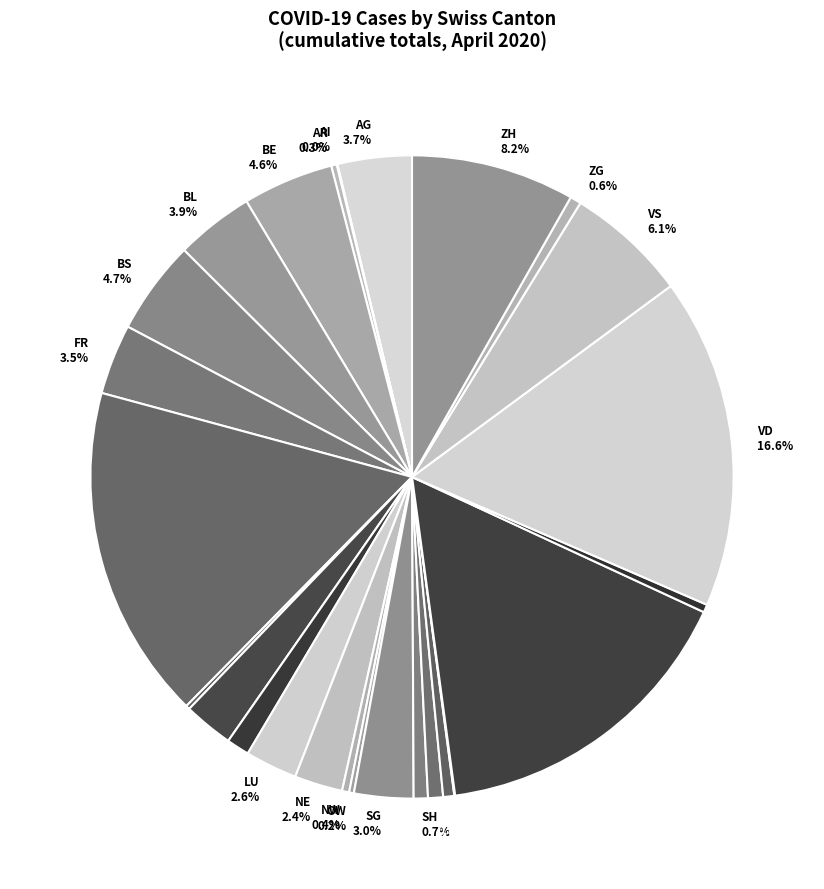

Does SG 3.0% represent more than half of the total?

No